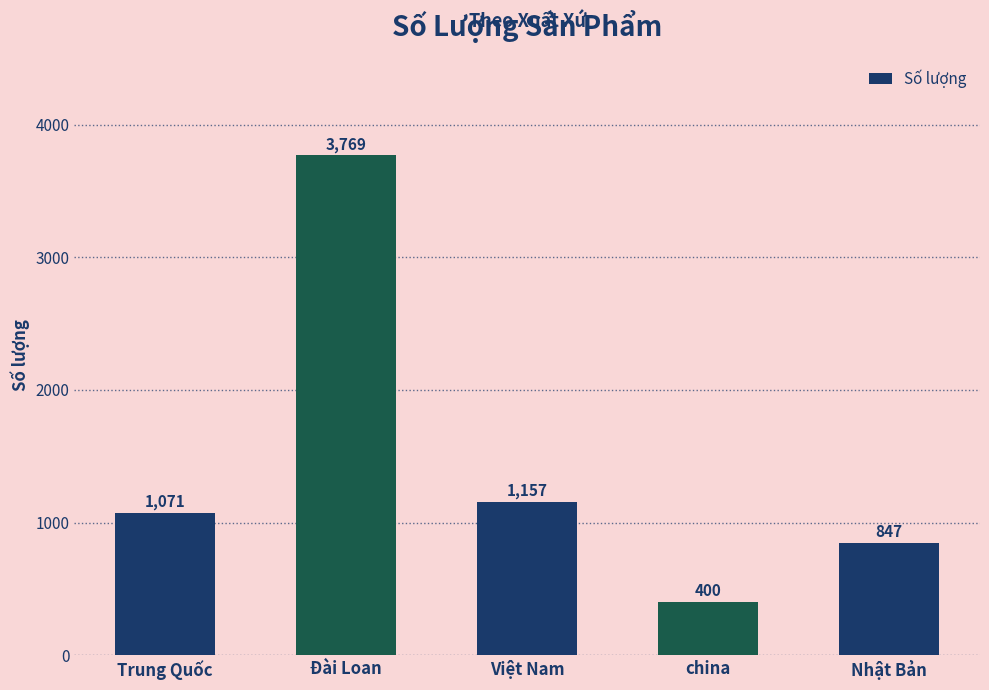

At which label is the value closest to 2084?

Việt Nam